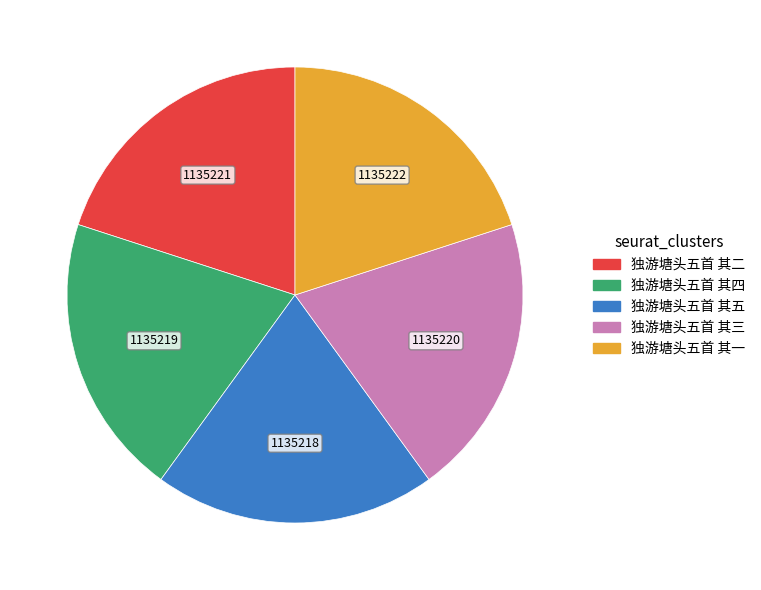

Does any single category account for the majority?

No